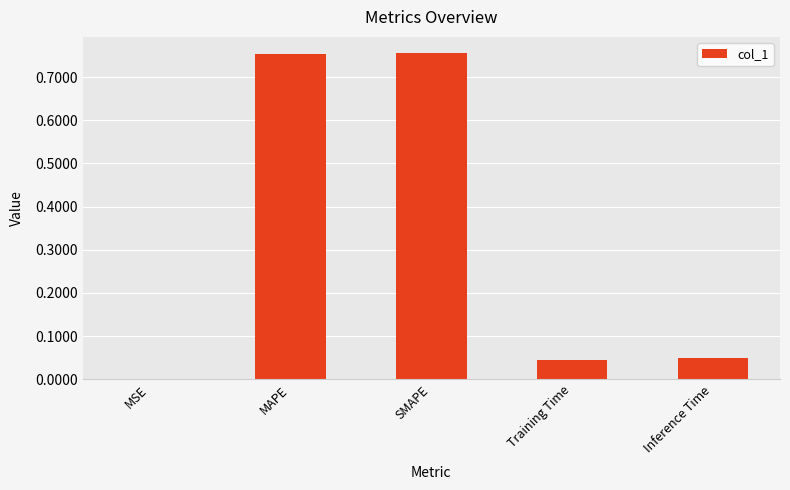

What is the sum of all values?

1.6